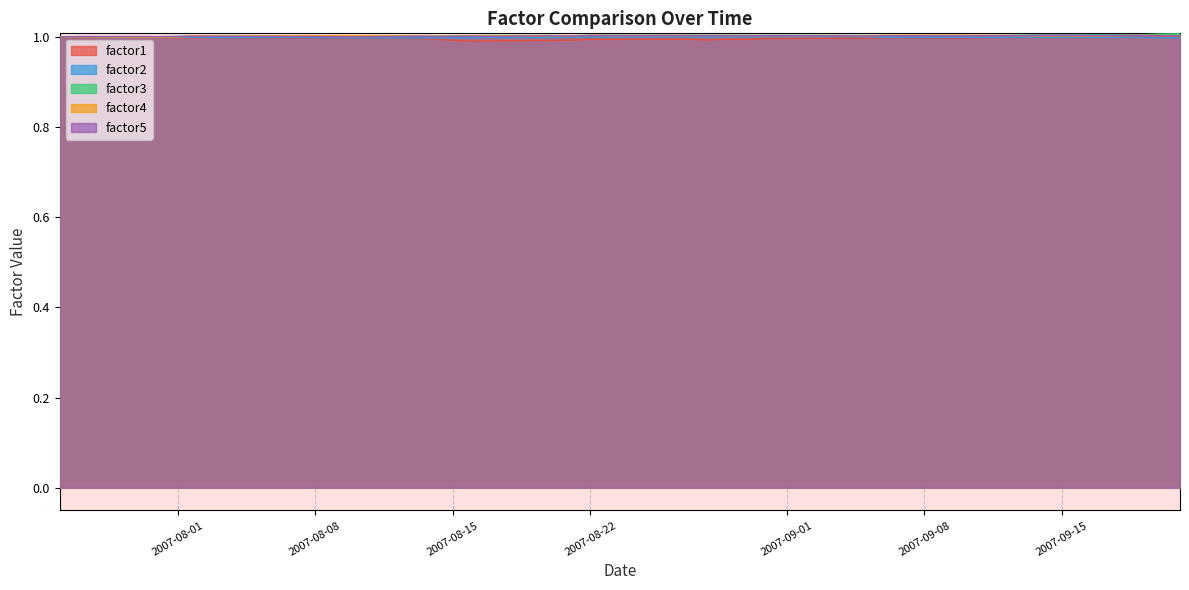

What is the highest value of the factor2 series?

1.0